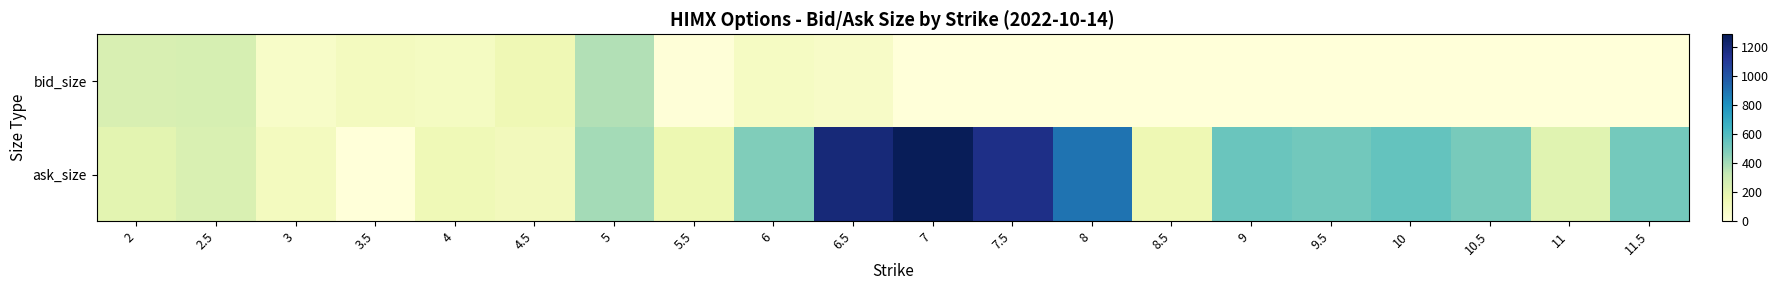

Reading left to right, list all the values displayed in this chart.

bid_size: 2=248	2.5=259	3=70	3.5=104	4=94	4.5=144	5=369	5.5=8	6=86	6.5=73	7=0	7.5=0	8=0	8.5=0	9=0	9.5=0	10=0	10.5=0	11=0	11.5=0
ask_size: 2=204	2.5=246	3=104	3.5=2	4=137	4.5=119	5=397	5.5=156	6=479	6.5=1199	7=1286	7.5=1156	8=895	8.5=148	9=536	9.5=517	10=548	10.5=501	11=211	11.5=509